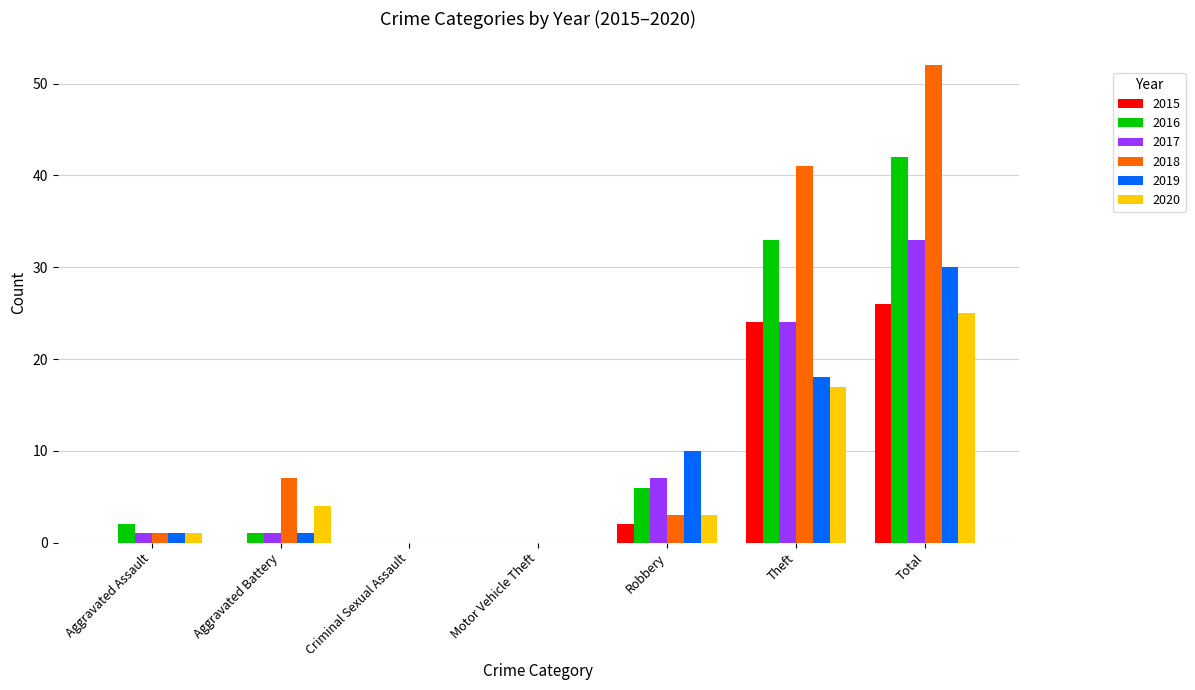

What is the sum of the 2016 values at Total and Motor Vehicle Theft?

42